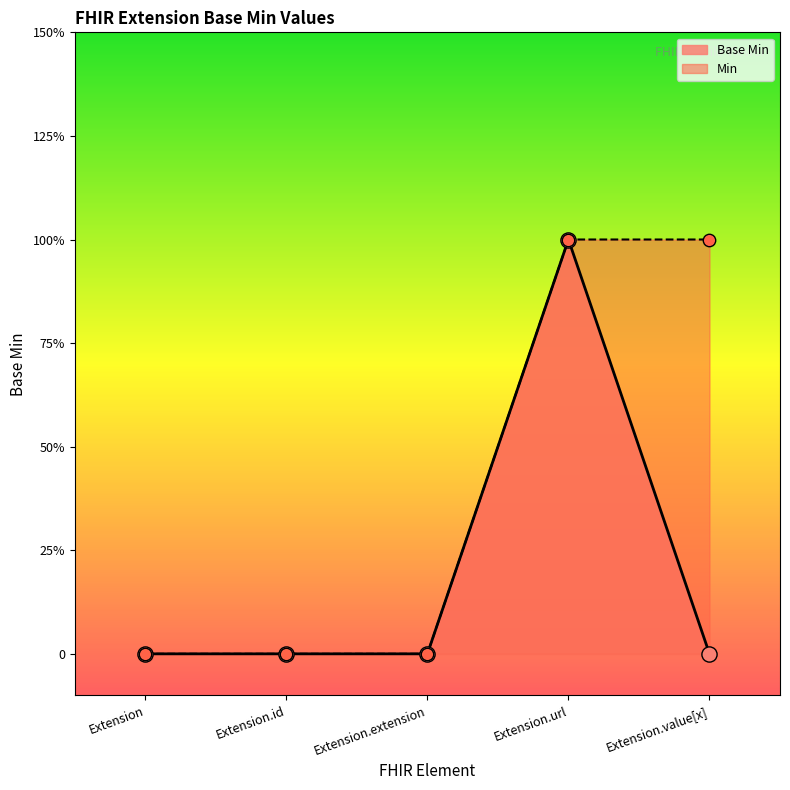

Between Extension.url and Extension.id, which is larger?

Extension.url